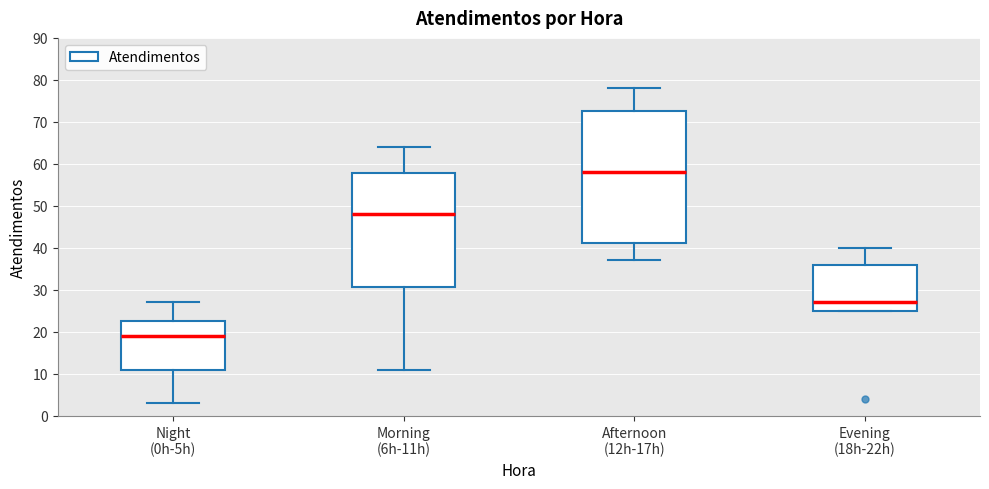

Reading left to right, read every box against the y-axis: the position of its median line, the range the box covers, and the ends of its whiskers. The values are not printed on the chart, so give them approximately, as read against the axis.

Night (0h-5h): median 19, box 11 to 23, whiskers 3 to 27
Morning (6h-11h): median 48, box 31 to 58, whiskers 11 to 64
Afternoon (12h-17h): median 58, box 41 to 73, whiskers 37 to 78
Evening (18h-22h): median 27, box 25 to 36, whiskers 25 to 40